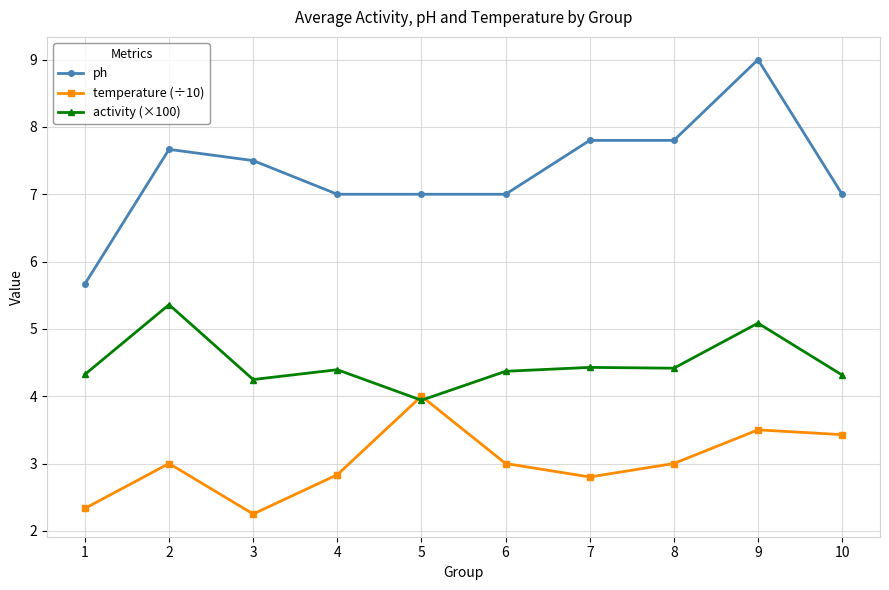

What is the lowest value of the activity (×100) series?

3.9